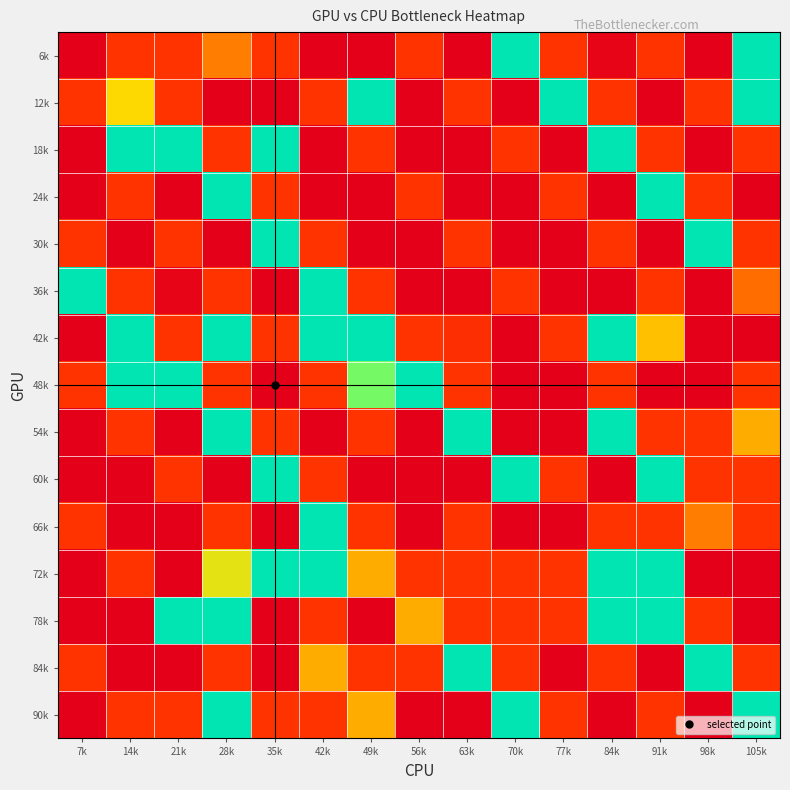

Which label corresponds to the largest value in the chart?

70k